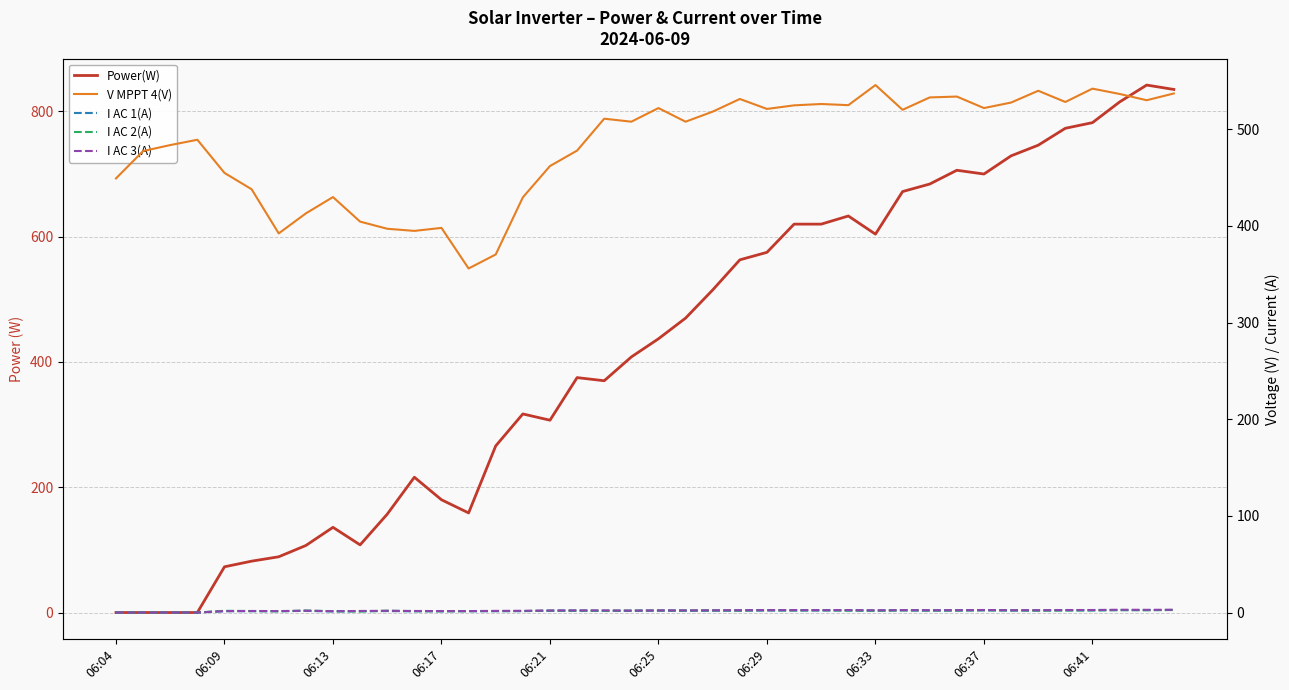

At 39, list the series in order from smallest to largest.

I AC 1(A), I AC 2(A), I AC 3(A), V MPPT 4(V), Power(W)